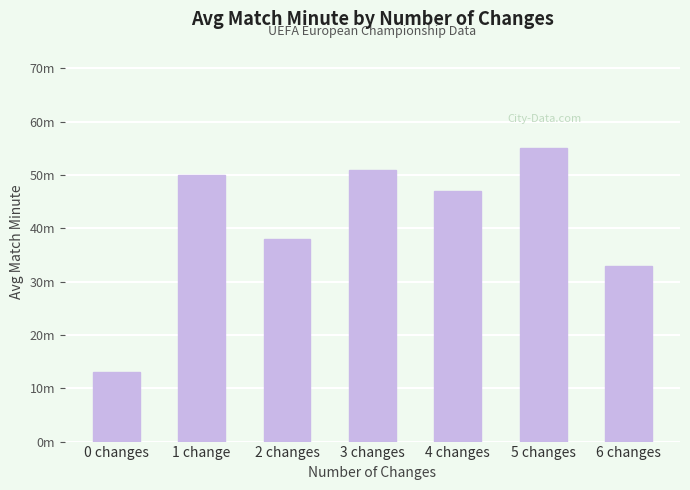

Are the bars horizontal?

No